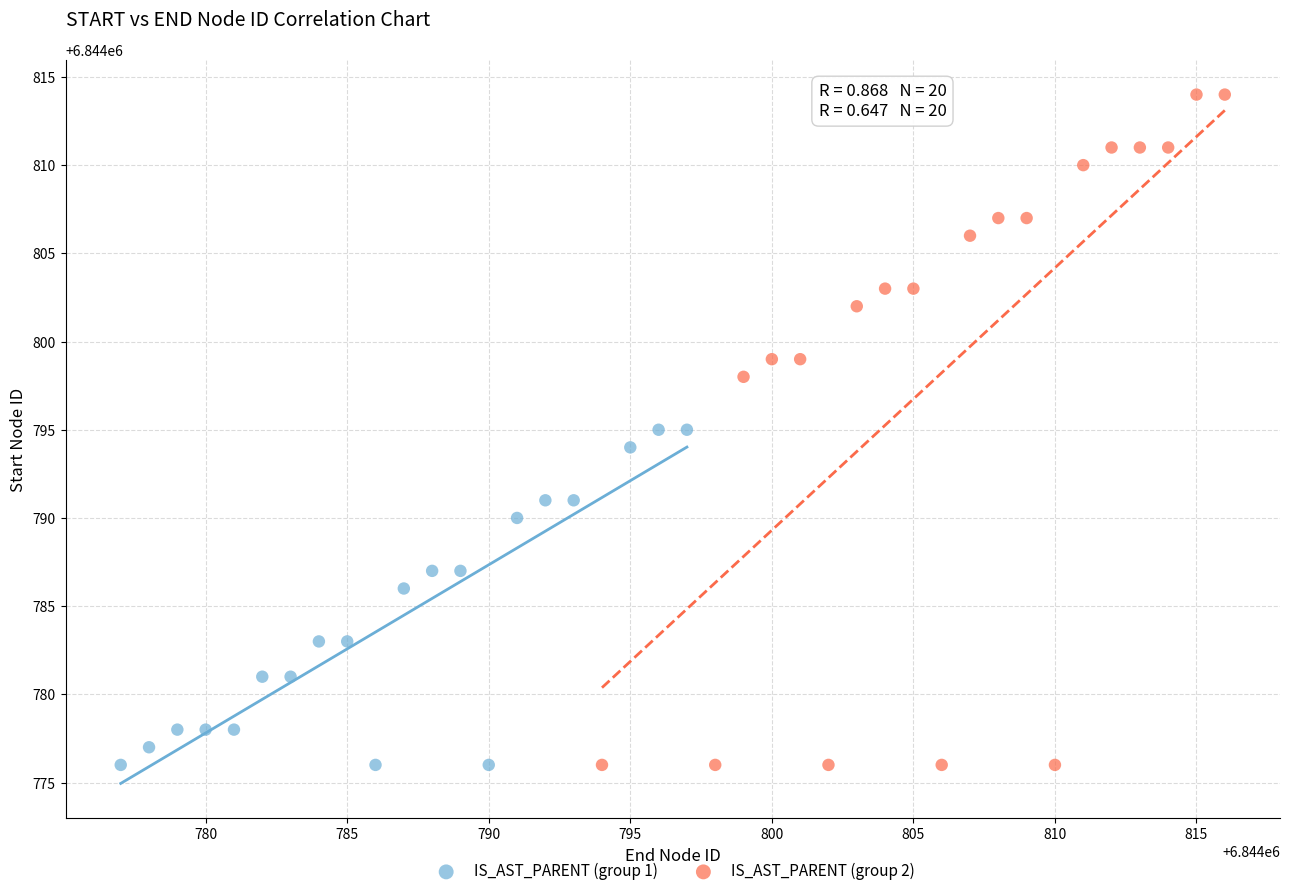

Which series reaches the maximum Y coordinate?

IS_AST_PARENT (group 2)